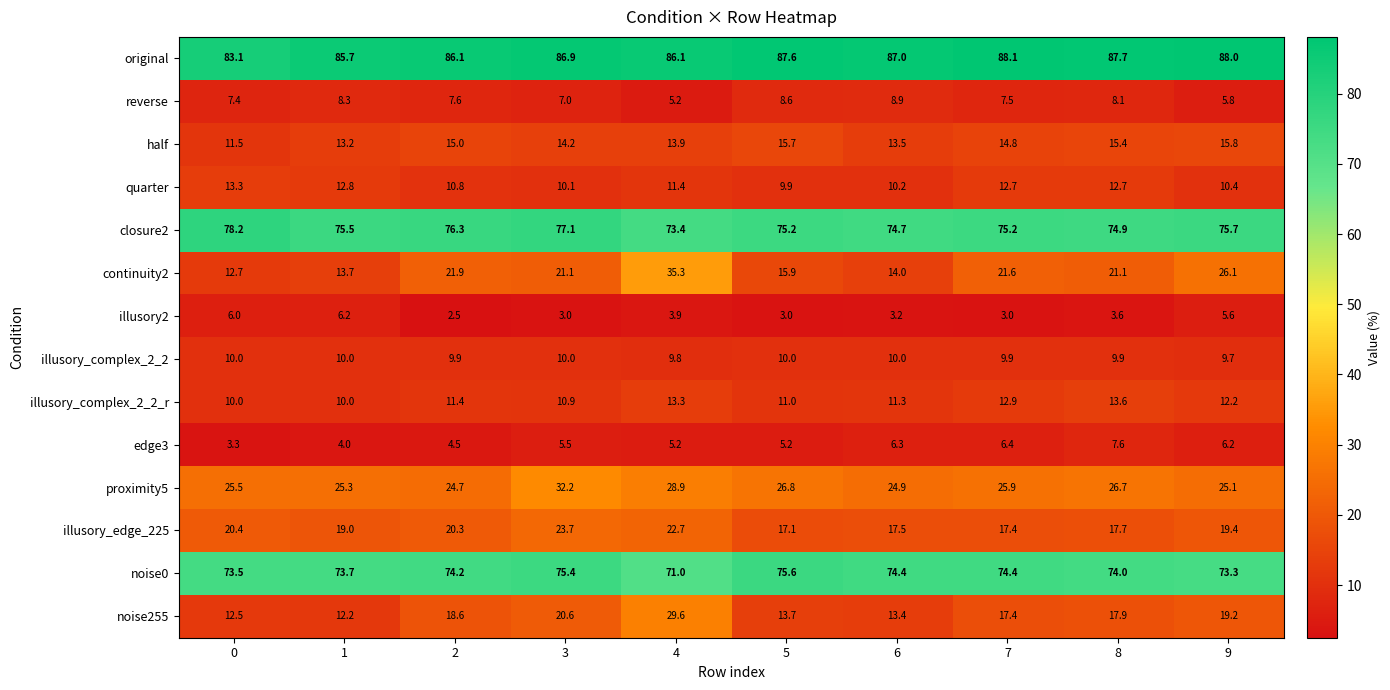

What is the difference between the highest and lowest values at 6?

83.8